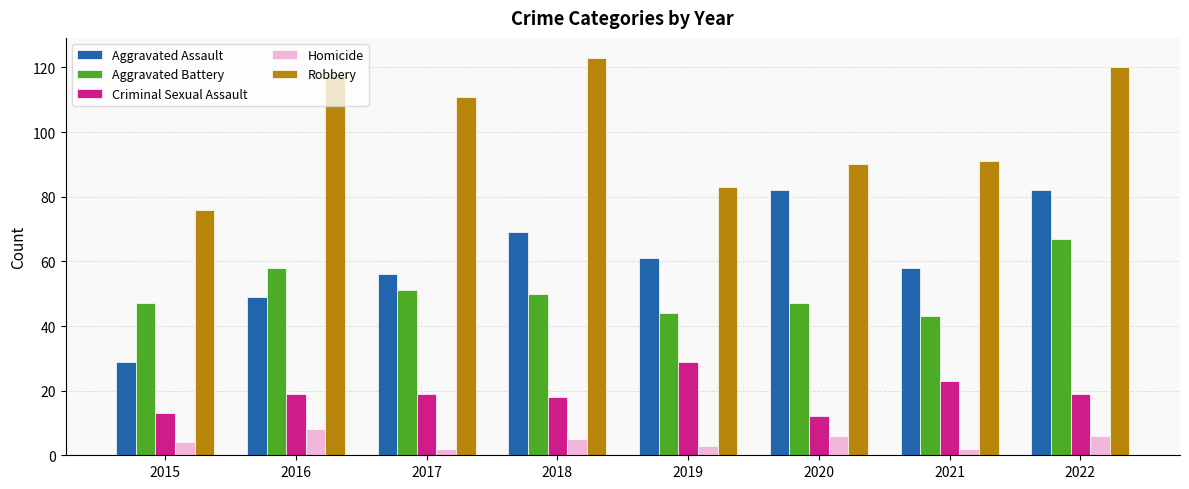

What is the difference between the Criminal Sexual Assault values at 2021 and 2020?

11